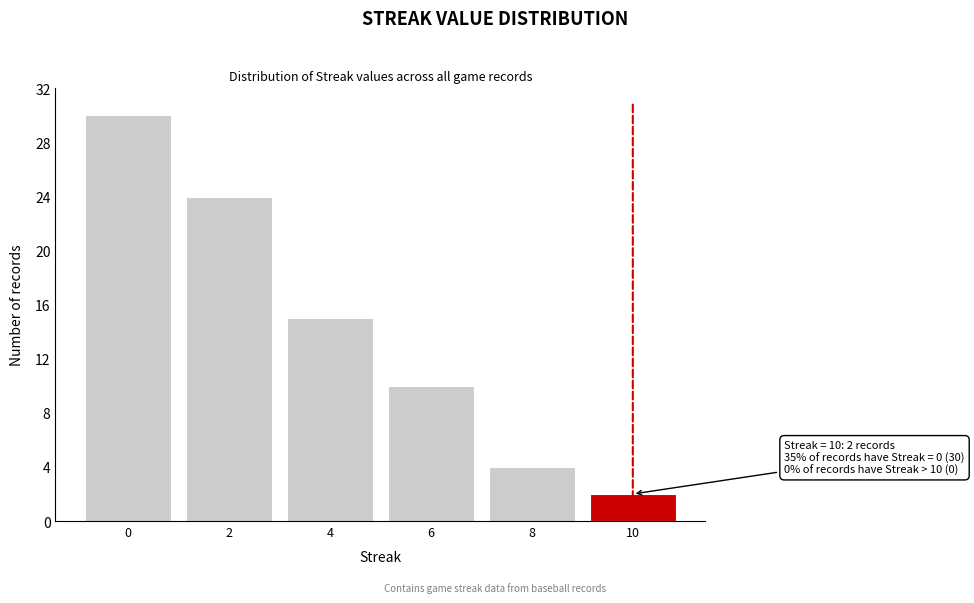

Reading right to left, list all the values displayed in this chart.

10=2	8=4	6=10	4=15	2=24	0=30